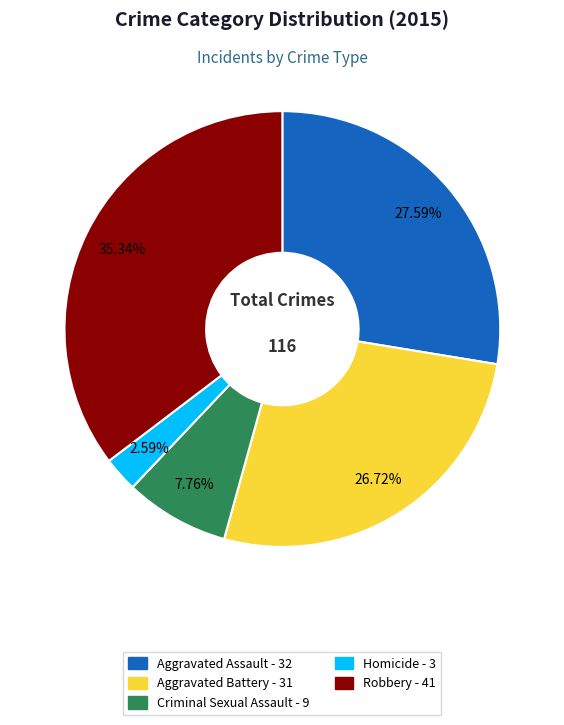

What percentage is the Homicide slice, to the nearest percent?

3%